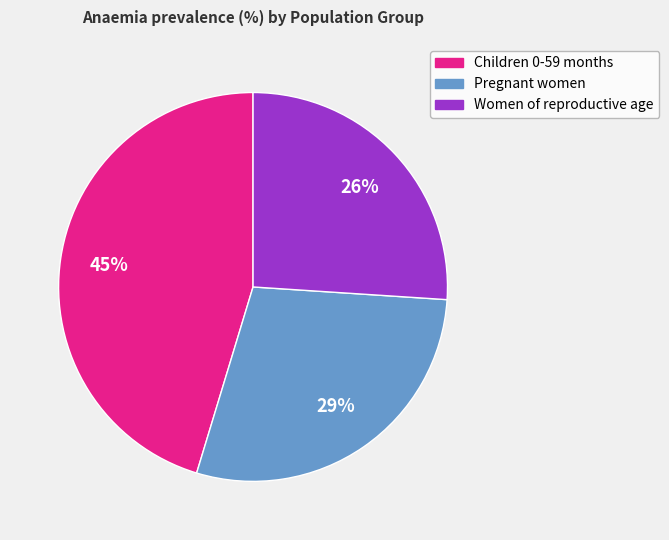

Between Pregnant women and Children 0-59 months, which is larger?

Children 0-59 months